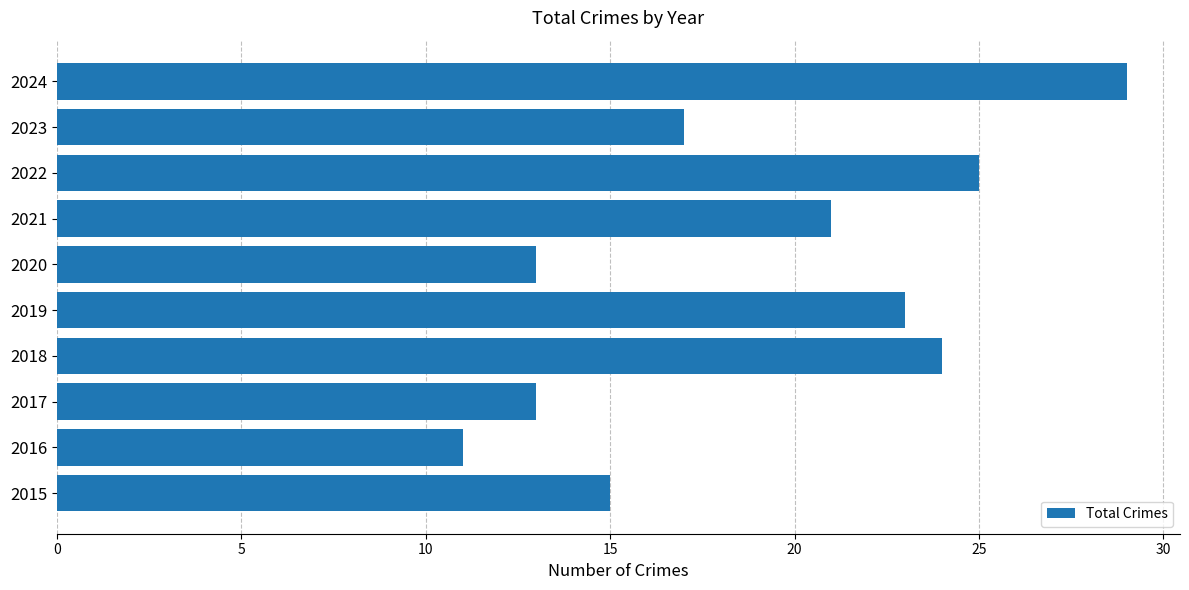

What is the ratio of the value at 2018 to the value at 2015?

1.6